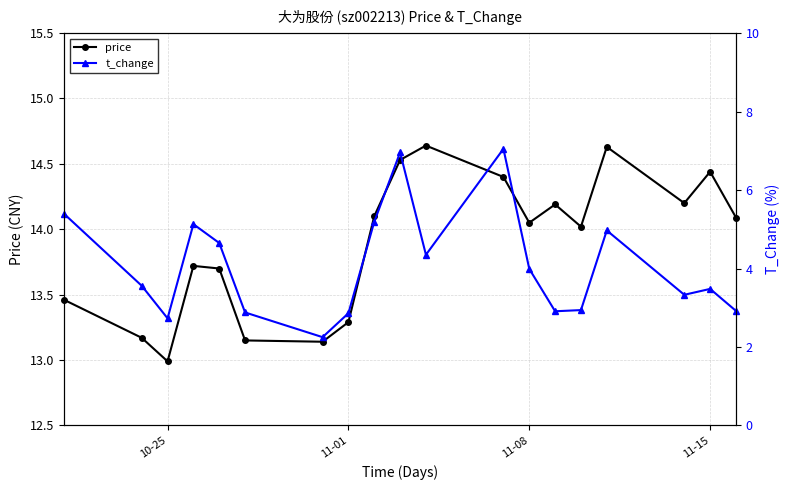

True or false: price has more than 2 interior local peaks.

True